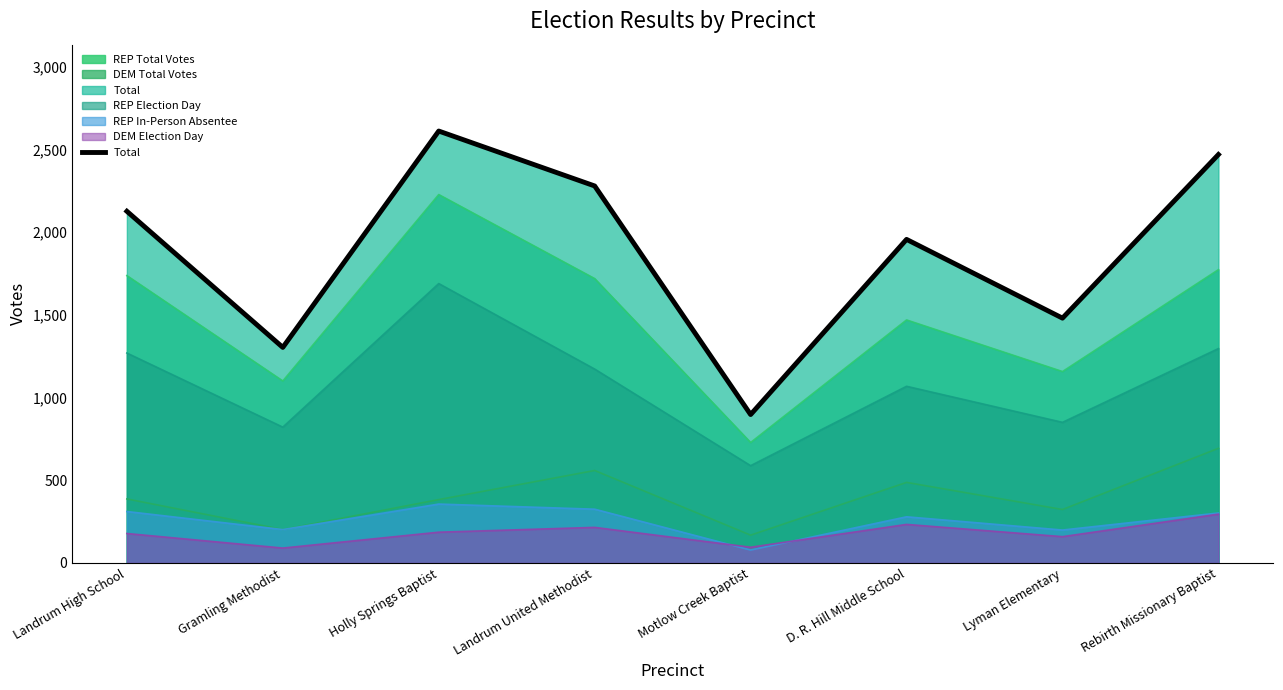

True or false: the data shows 1707 at Rebirth Missionary Baptist.

False